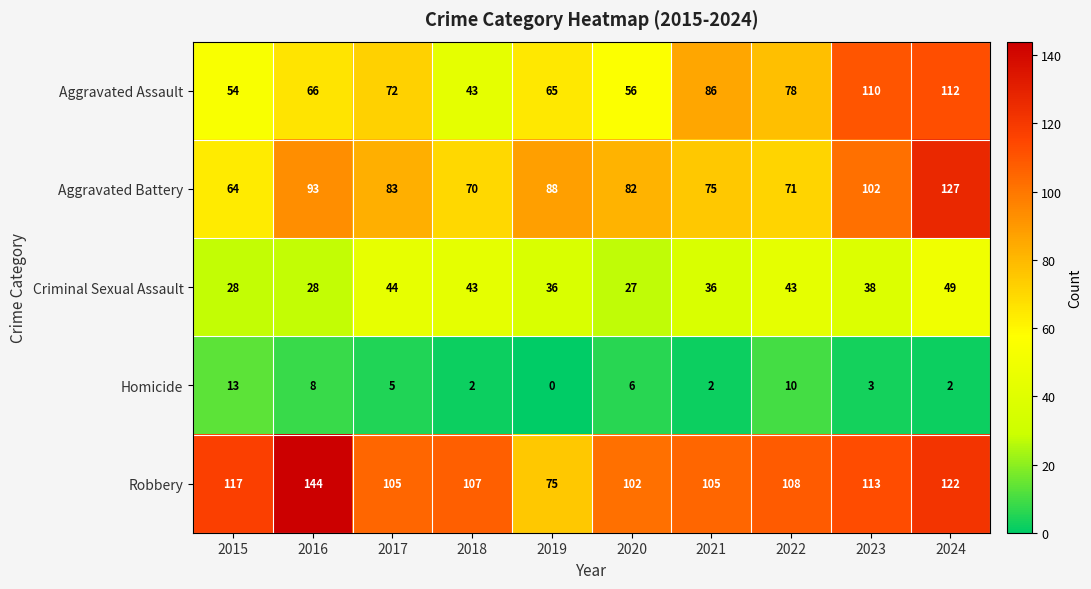

The Homicide series shows -9 at 2019. True or false?

False